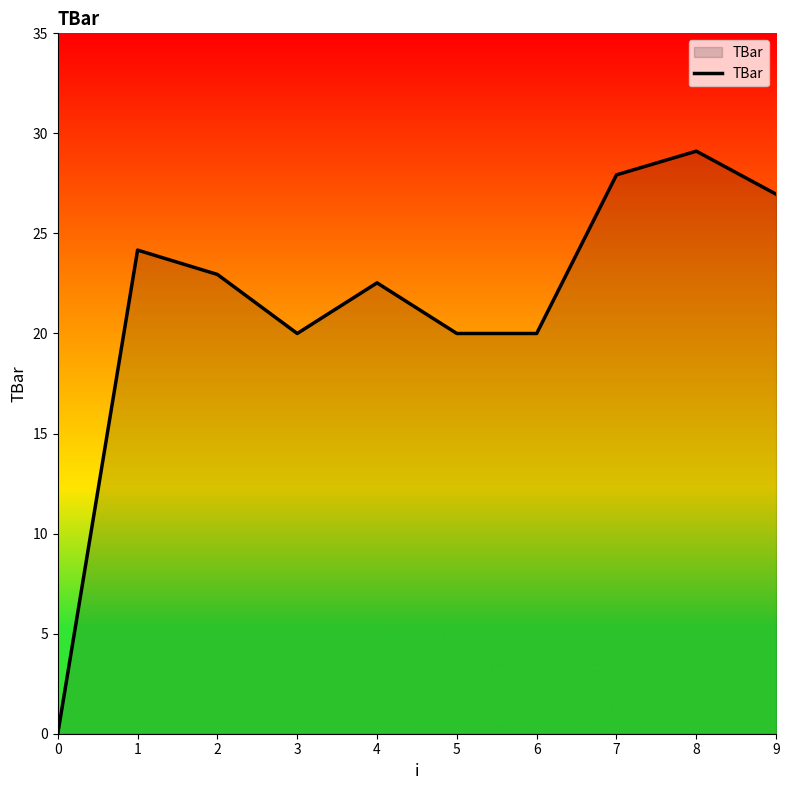

Where is the first local minimum?

3